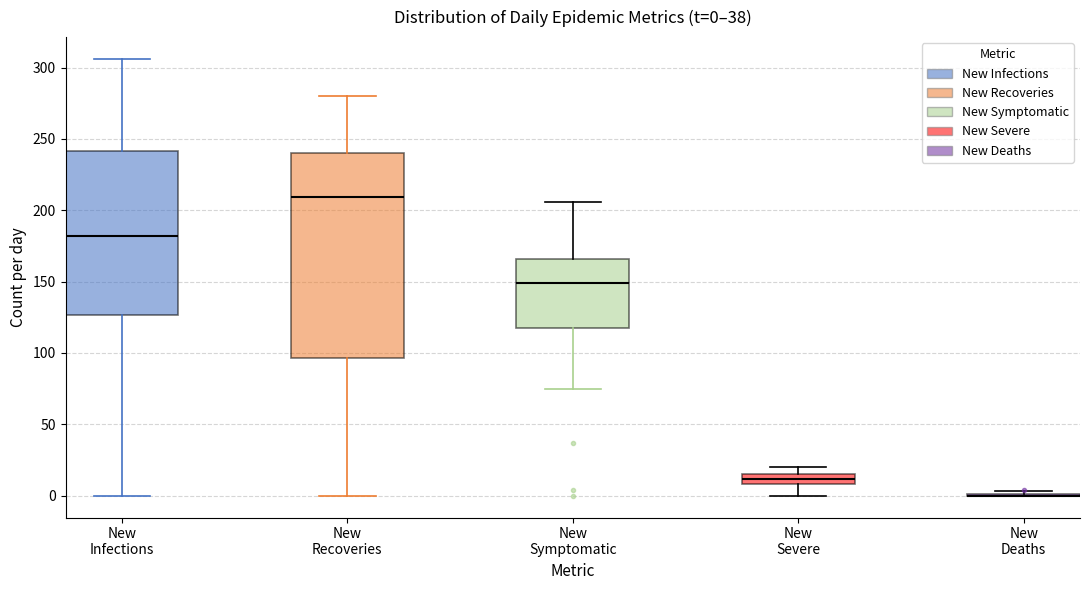

Comparing the boxes themselves (not the whiskers), which one is the tallest?

New Recoveries